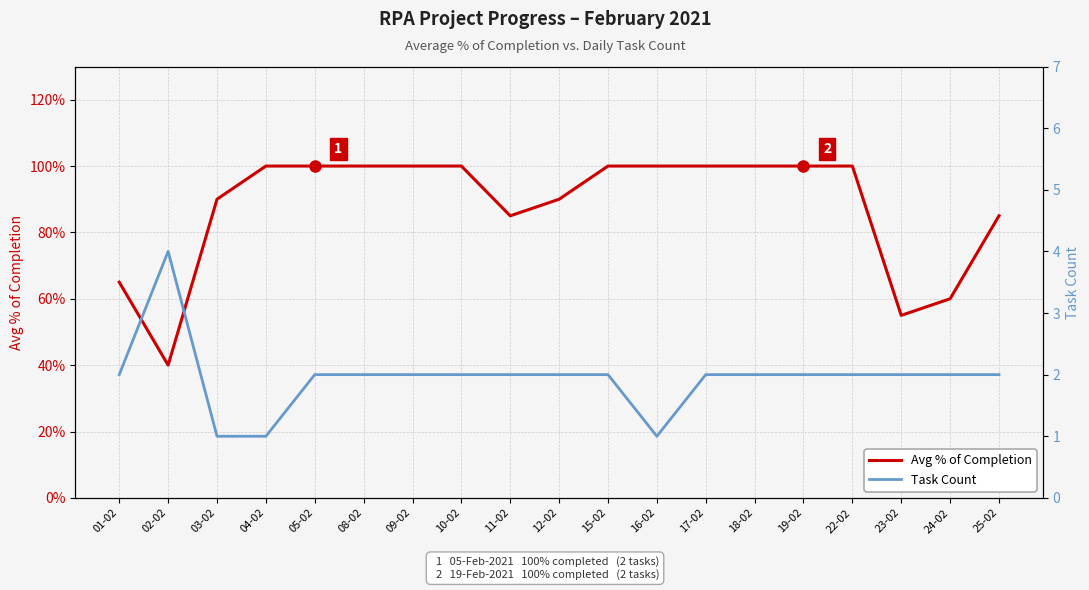

What position from the left is 08-02?

6